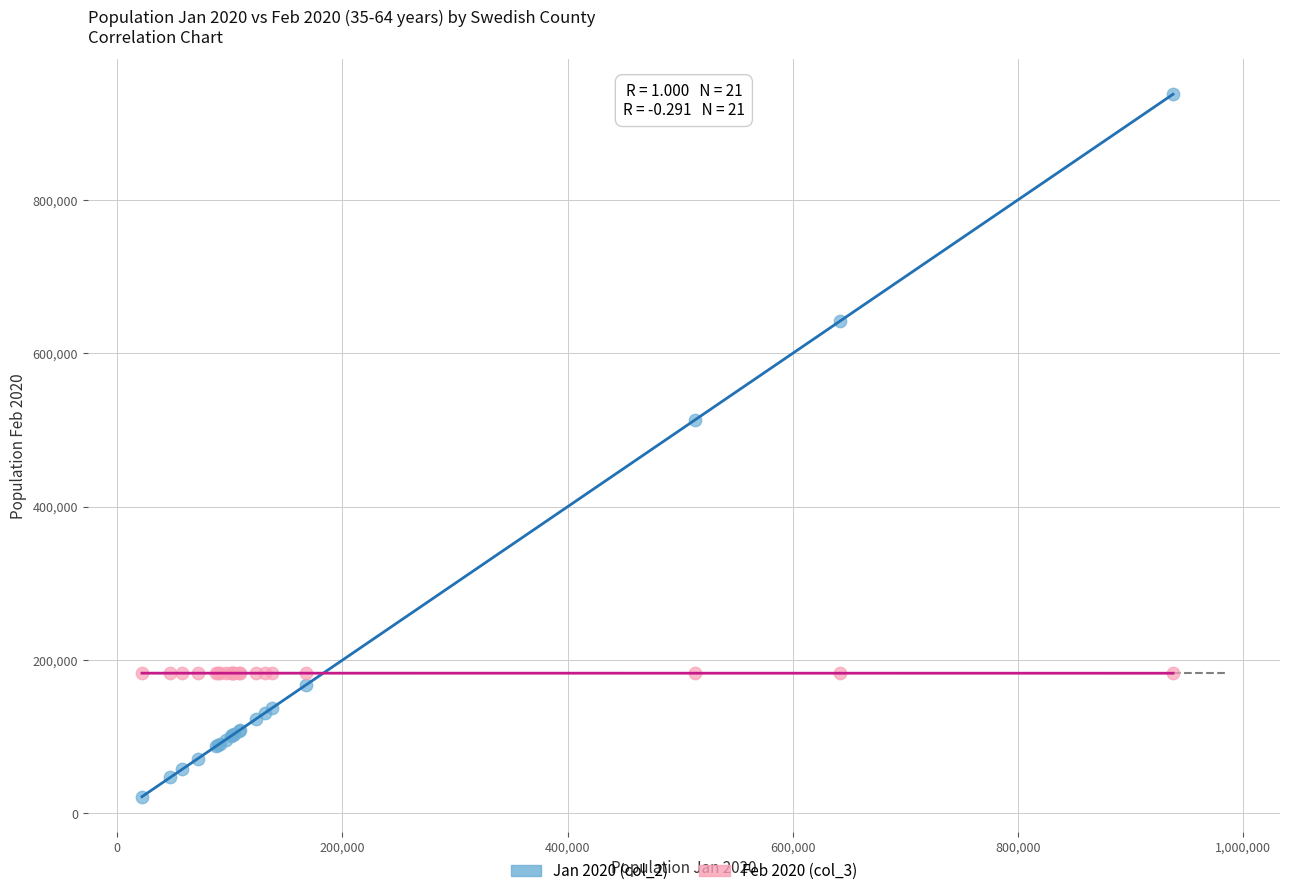

Which series contains the highest Y value?

Jan 2020 (col_2)